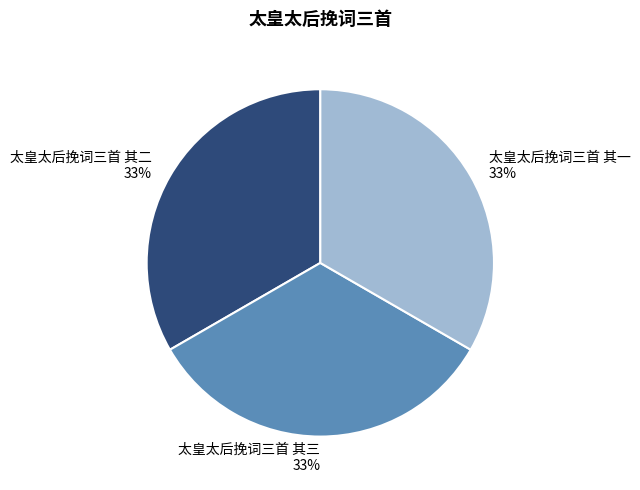

Combined, do 太皇太后挽词三首 其二 and 太皇太后挽词三首 其一 account for over 50%?

Yes